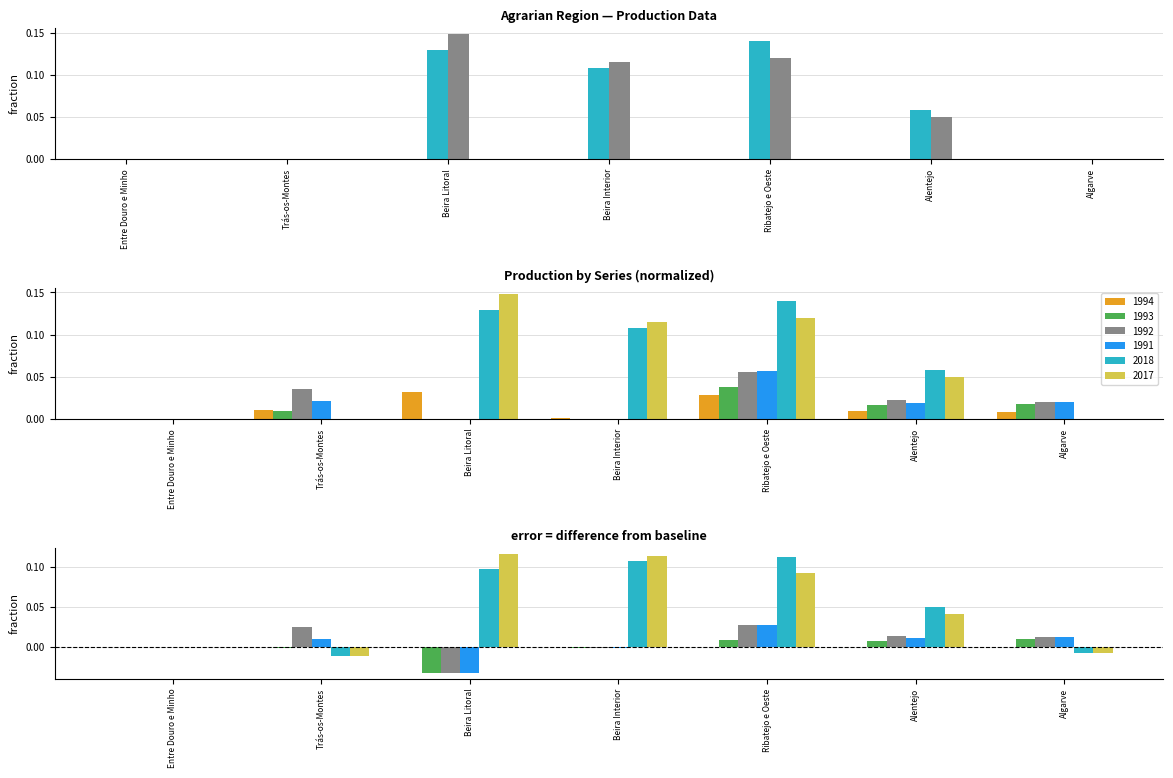

The value of 1994 at Beira Litoral is 0.0. True or false?

True